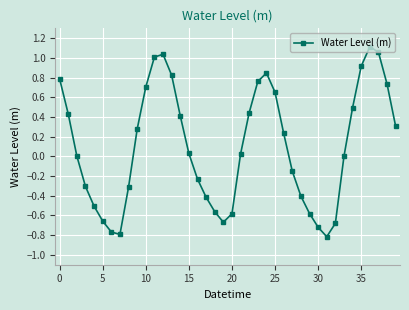

What is the difference between the maximum and minimum values?

1.9